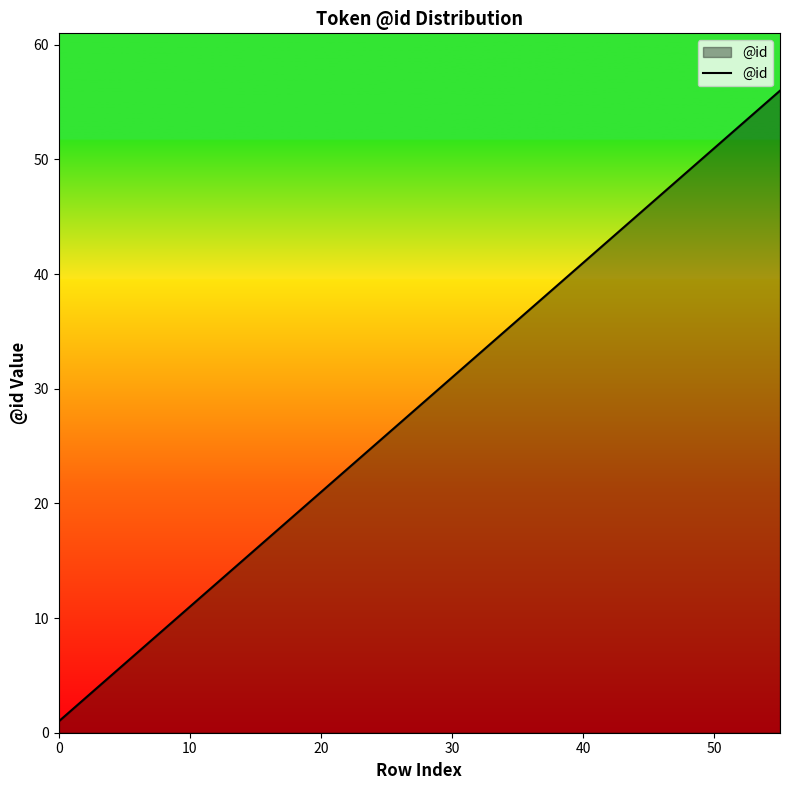

What is the average value?

30